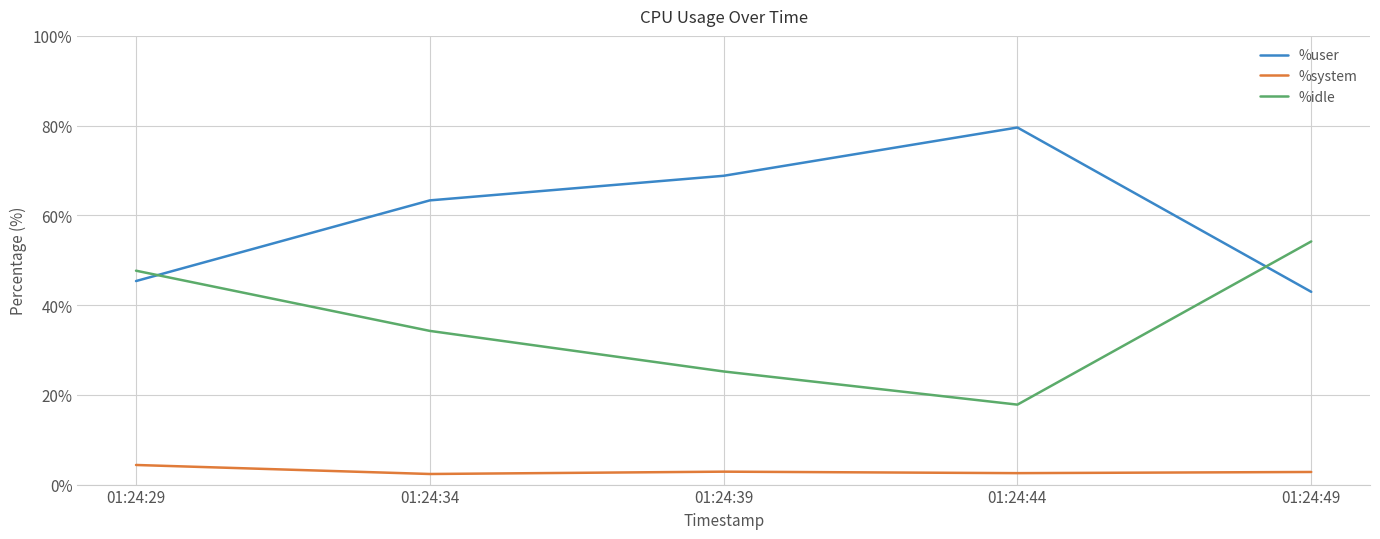

What is the greatest value displayed?

79.6